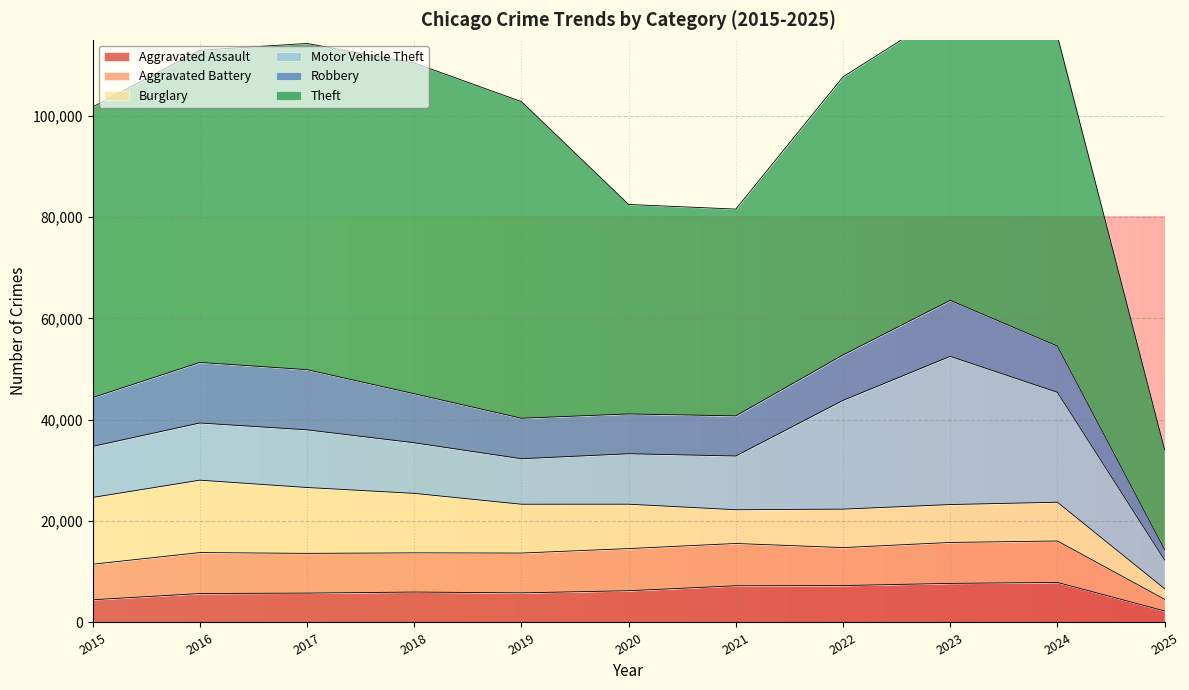

True or false: Aggravated Battery and Aggravated Assault intersect in this chart.

False